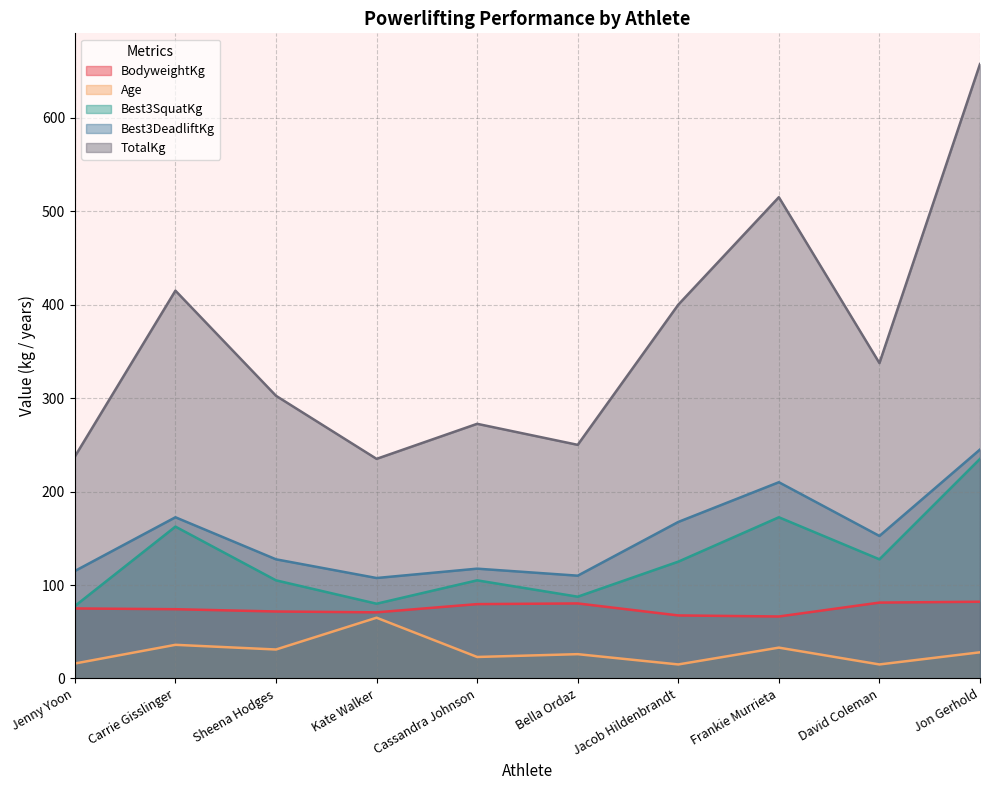

What is the label of the 1st point from the right?

Jon Gerhold